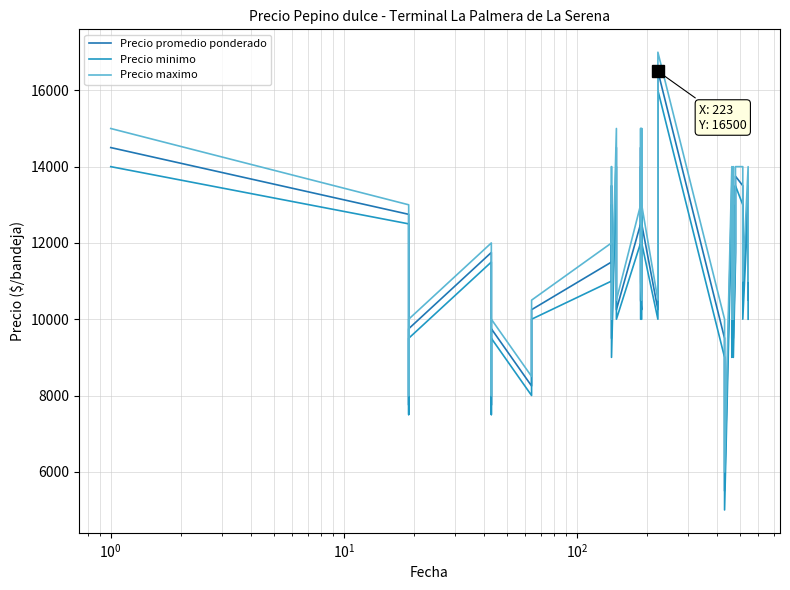

How many lines are shown in the chart?

3